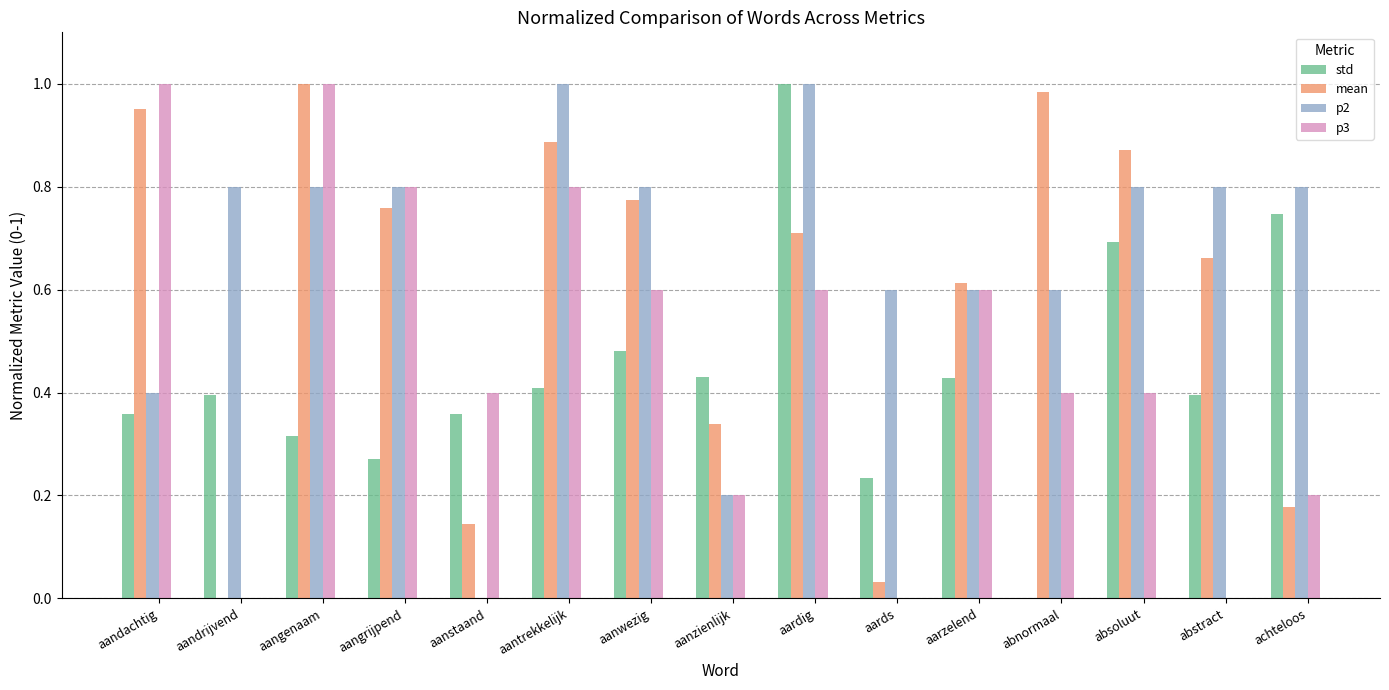

How many values in mean are above zero?

14